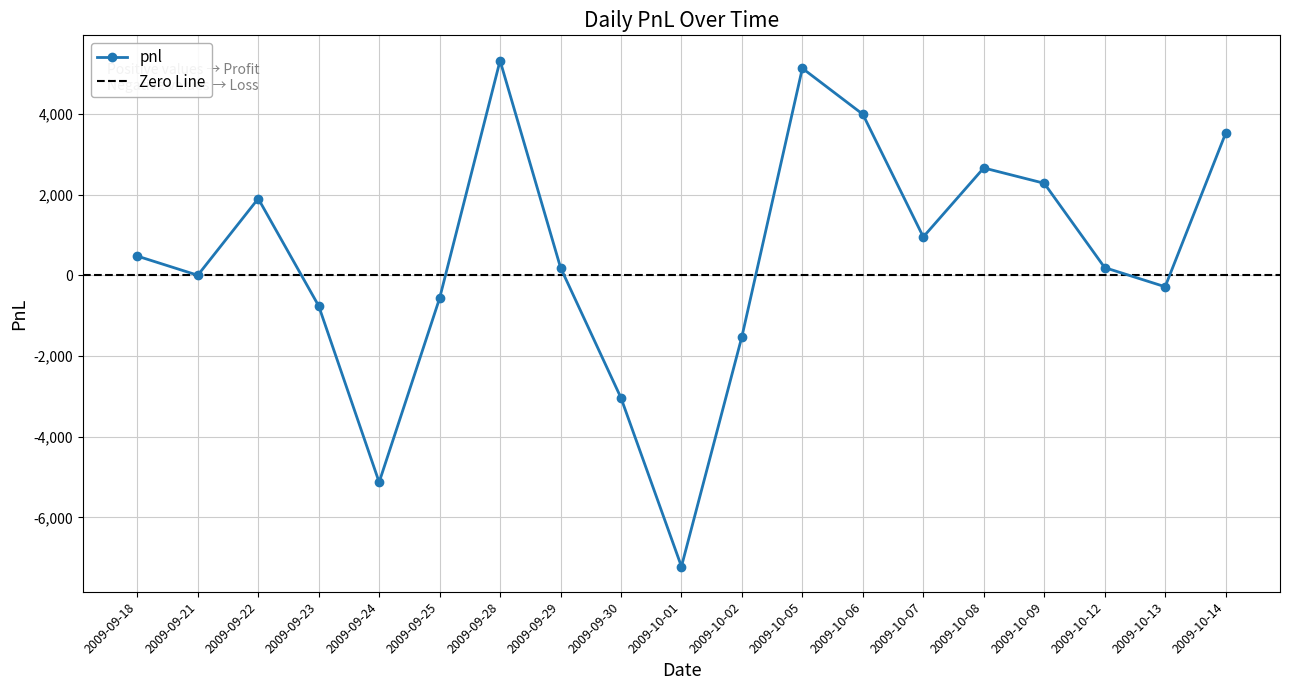

What is the label of the 8th point from the left?

2009-09-29